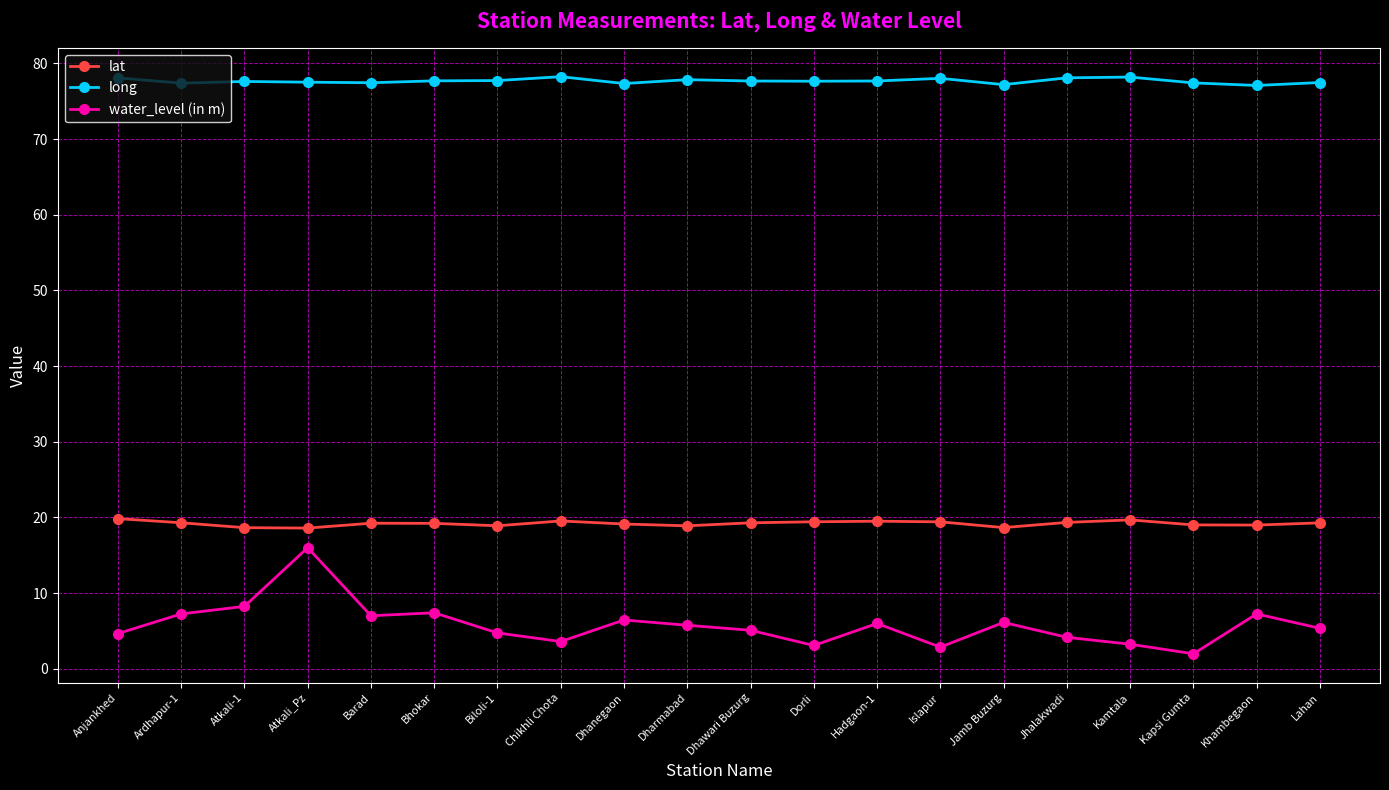

Which series has the largest range (max minus min)?

water_level (in m)